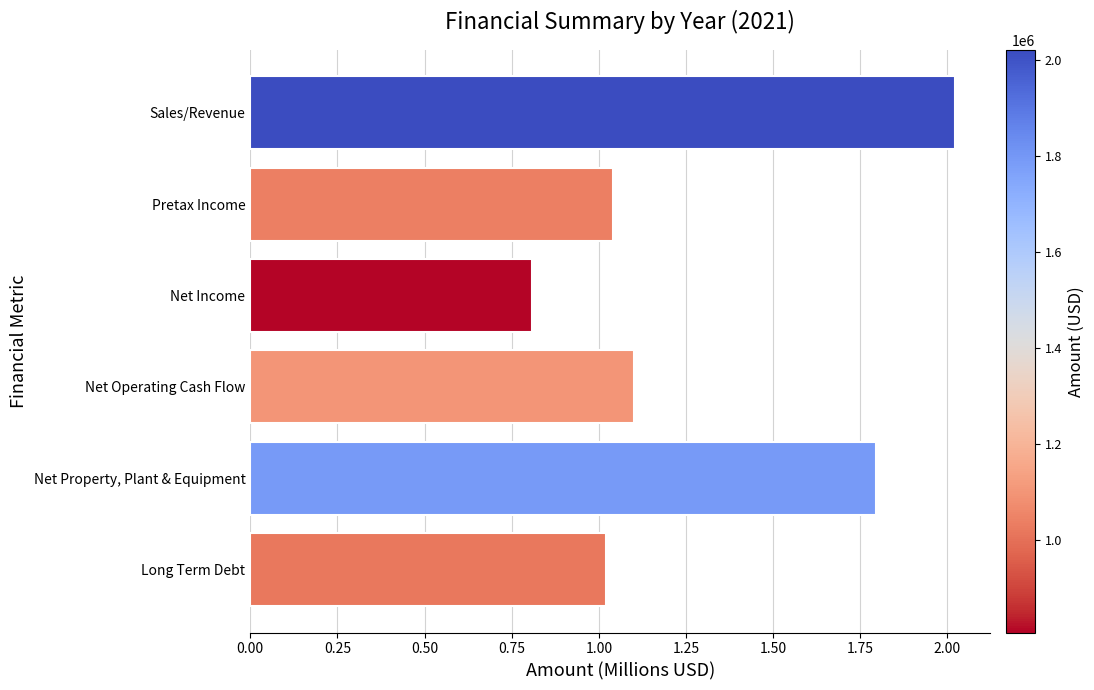

List the labels in order of value, smallest first.

Net Income, Long Term Debt, Pretax Income, Net Operating Cash Flow, Net Property, Plant & Equipment, Sales/Revenue